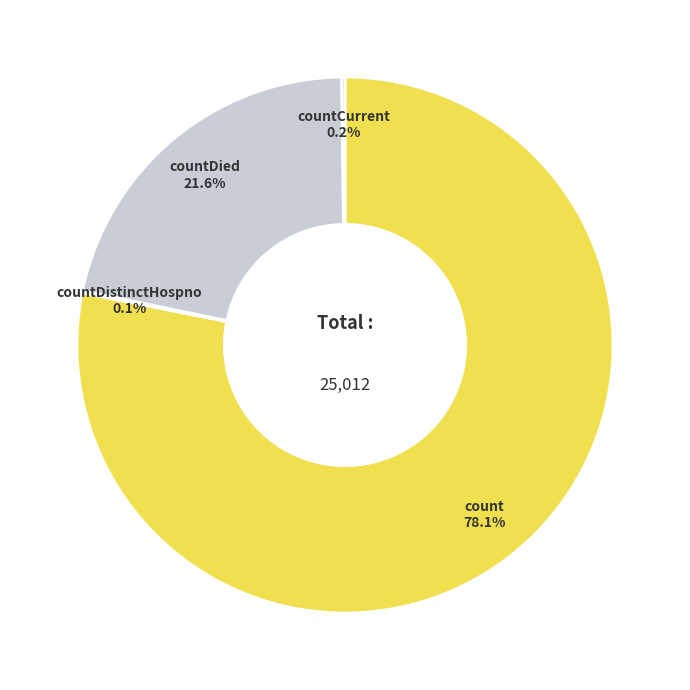

Between count and countDied, which is larger?

count